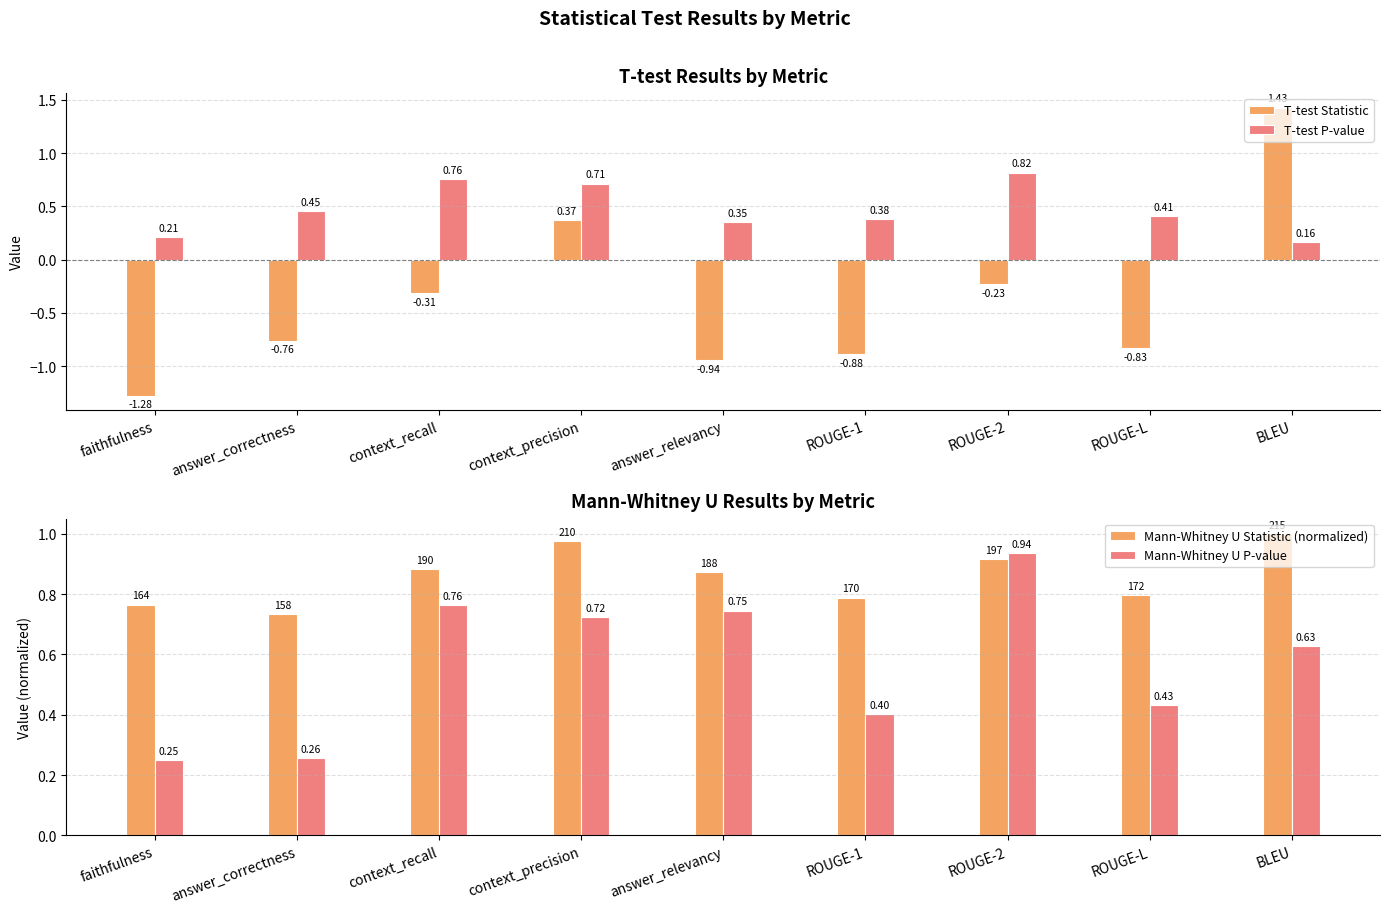

The value of Mann-Whitney U P-value at context_precision is 0.7. True or false?

True